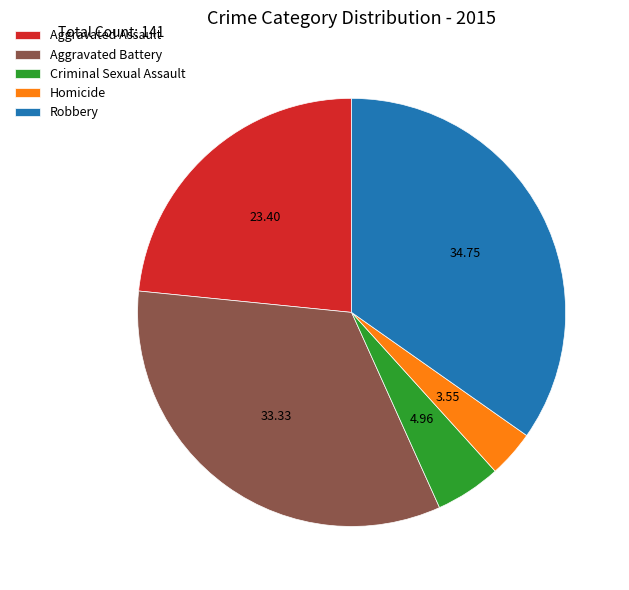

How many segments does this pie chart have?

5